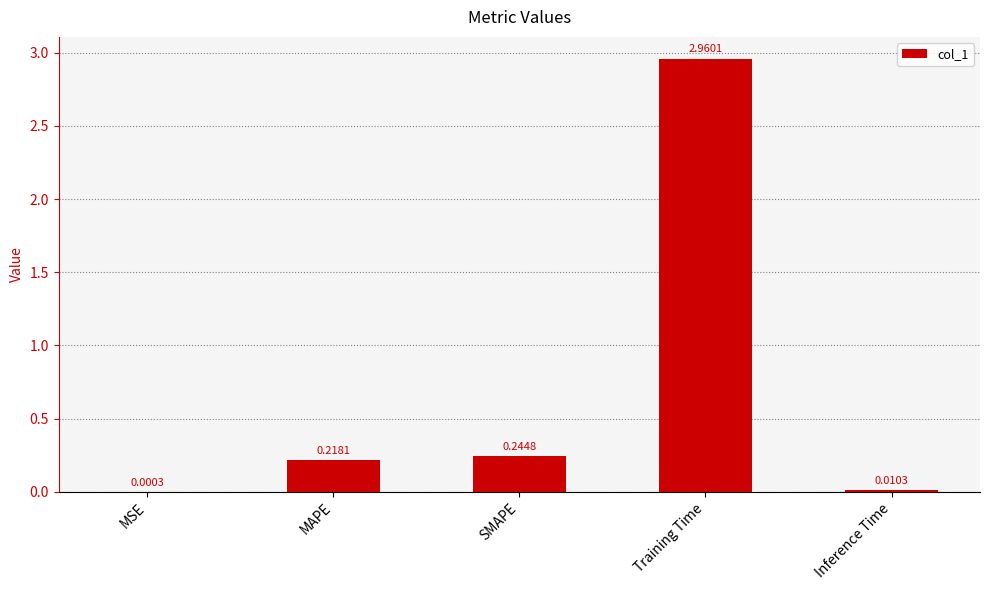

True or false: the data shows 0.1 at MAPE.

False